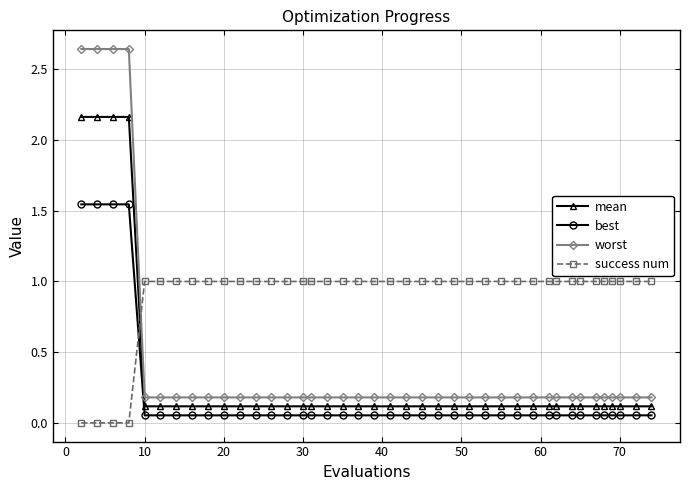

What is the value of the success num point at the 29th from the left?

1.0